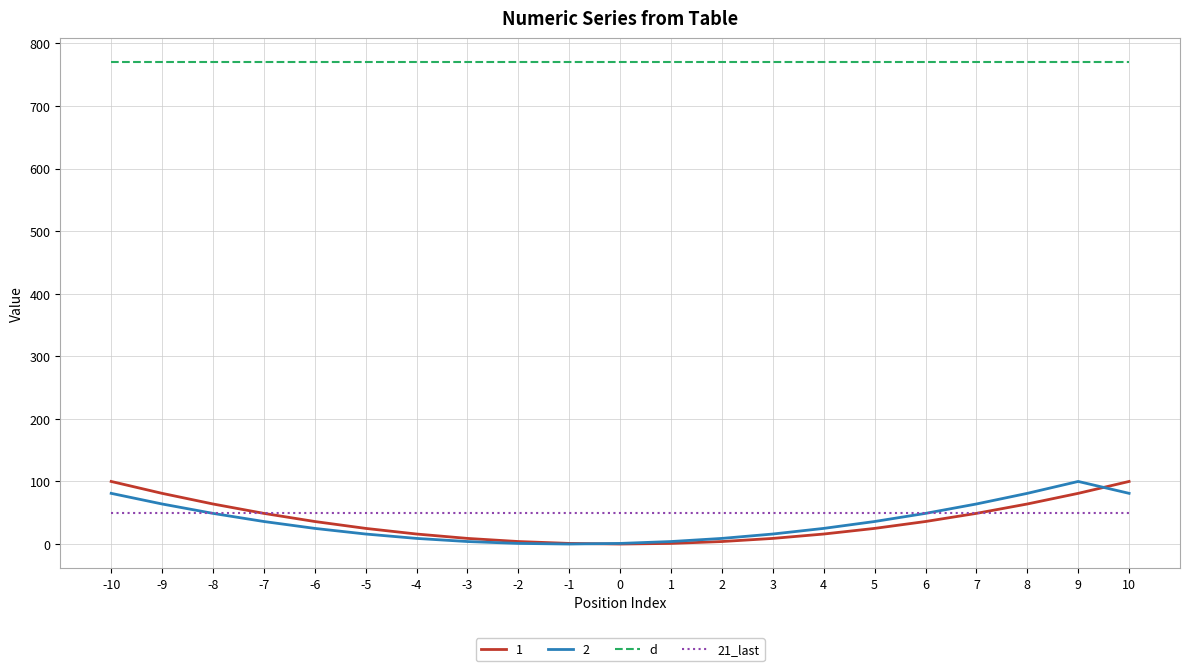

What are all the series names shown in the legend?

1, 2, d, 21_last